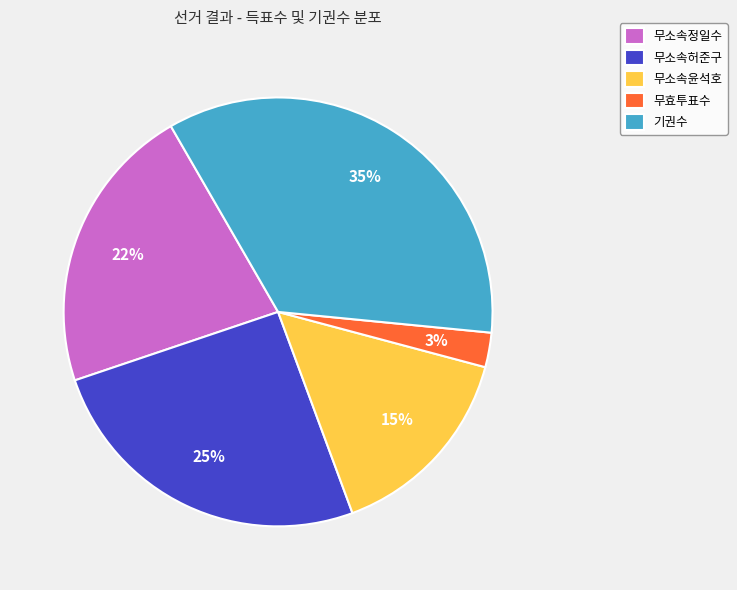

Rank the categories by value from highest to lowest.

기권수, 무소속허준구, 무소속정일수, 무소속윤석호, 무효투표수